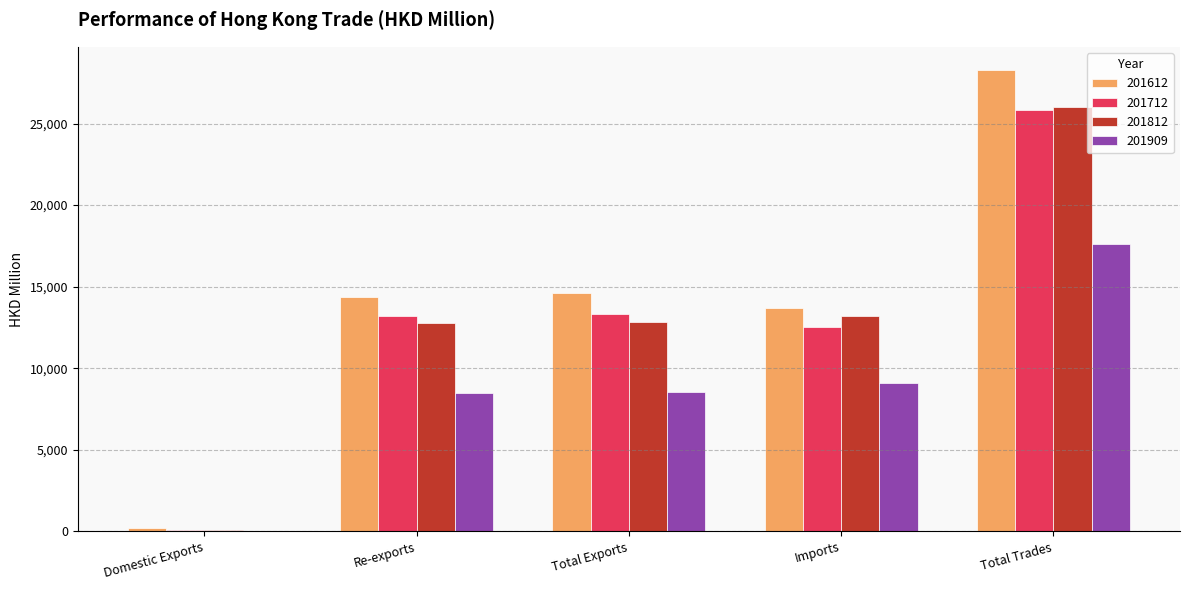

The 201909 series shows 11106.5 at Re-exports. True or false?

False